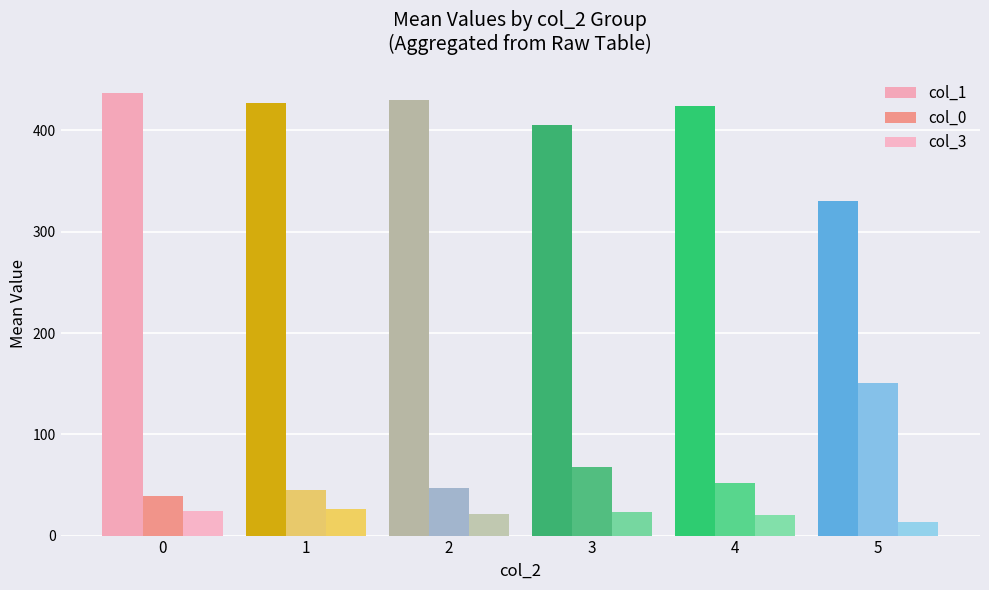

Is it true that col_3 equals 21.0 at 2?

True